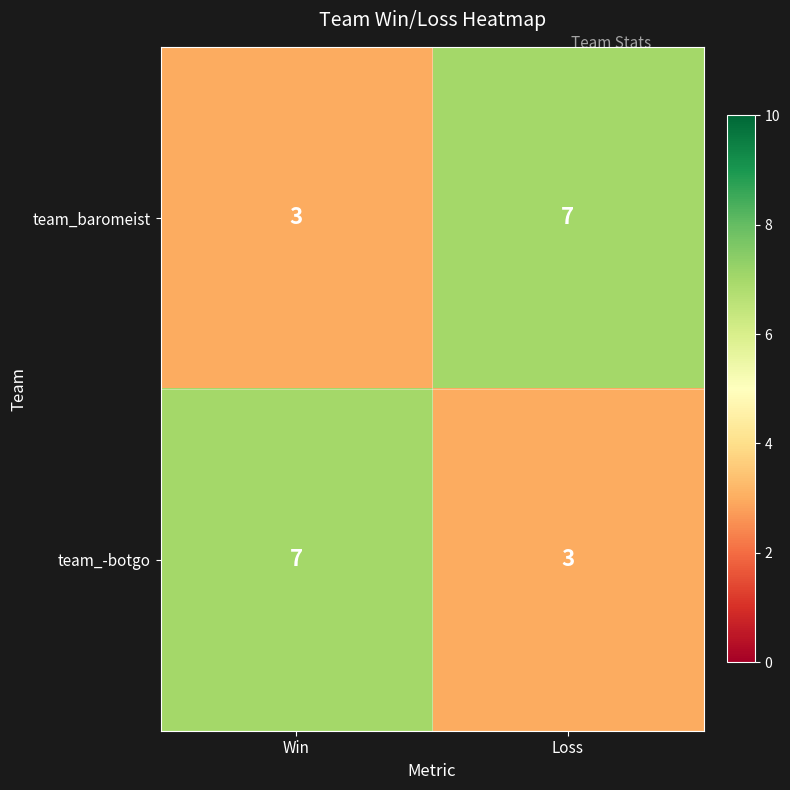

What is the total value across all series at Loss?

10